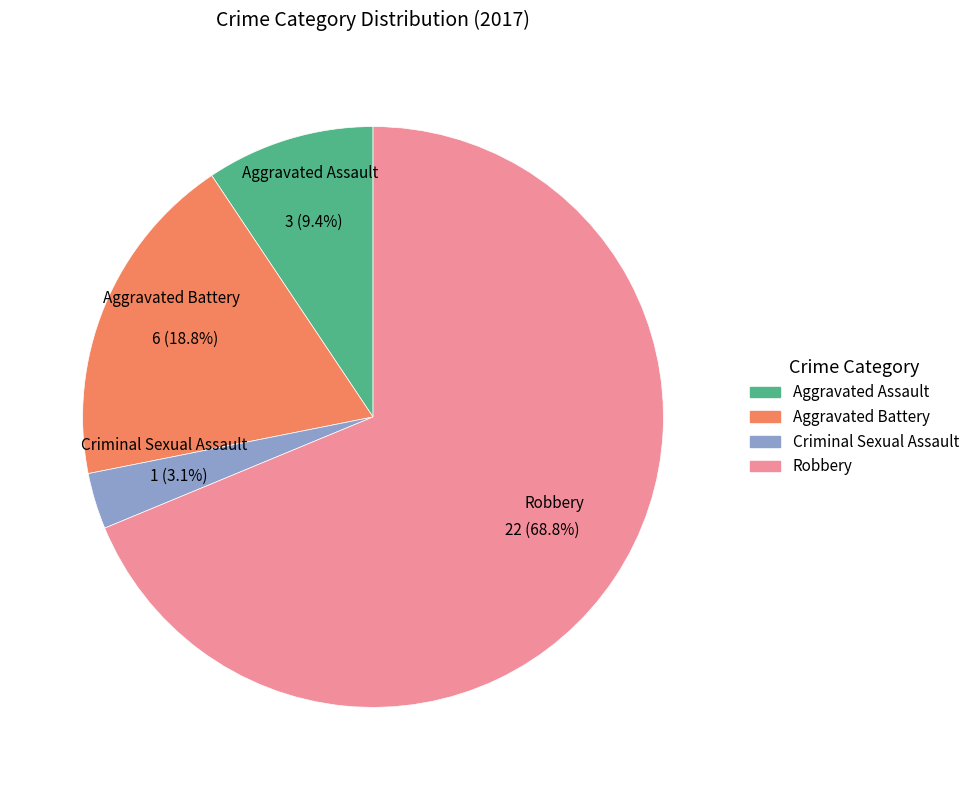

Which category accounts for the majority?

Robbery